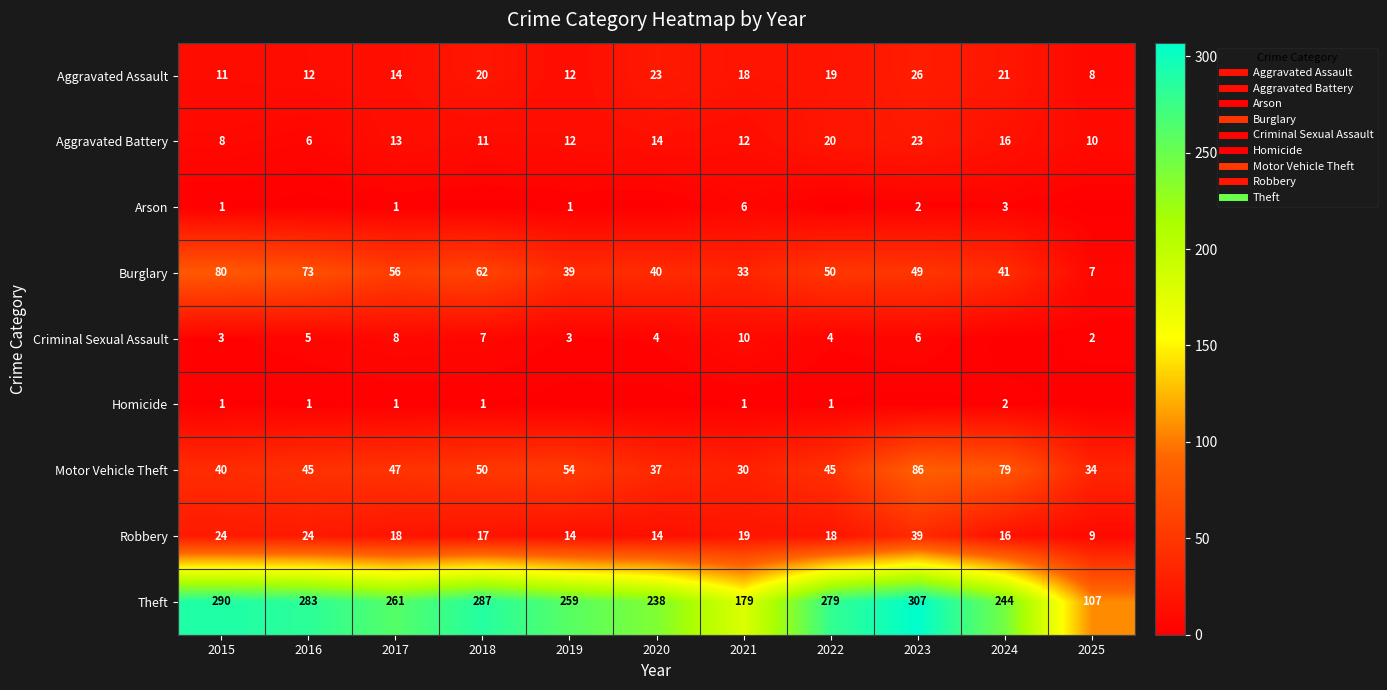

Is it true that Burglary equals 80 at 2015?

True